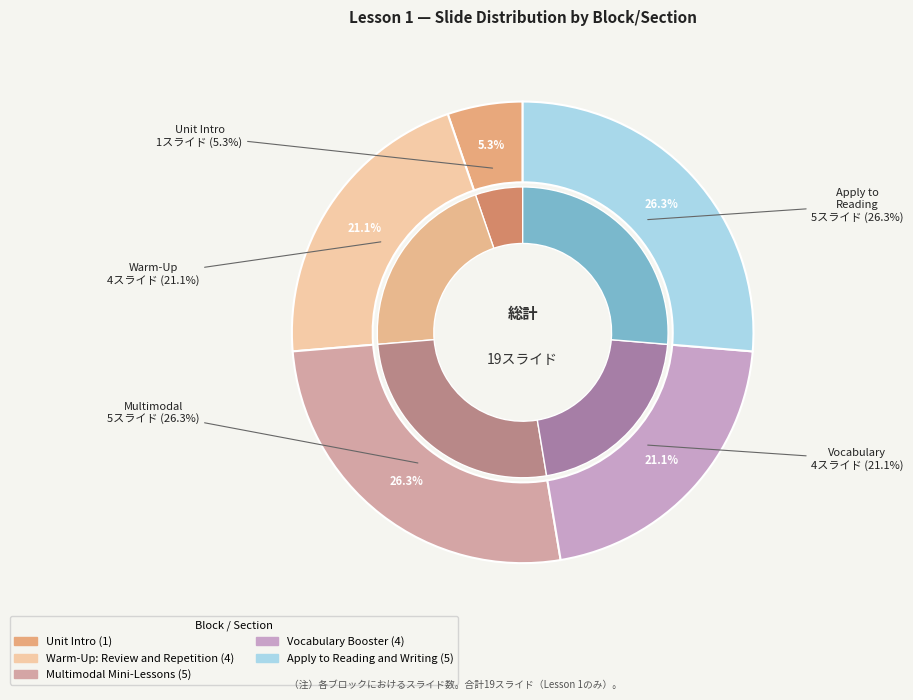

To the nearest percent, what percentage of the pie is Multimodal Mini-Lessons?

26%